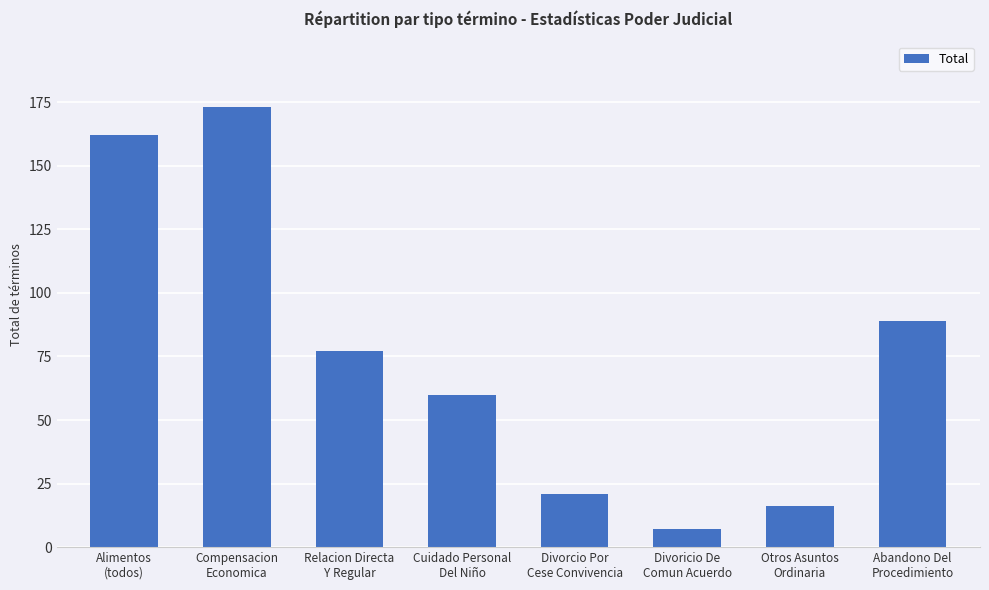

The value at Otros Asuntos
Ordinaria is 16. True or false?

True